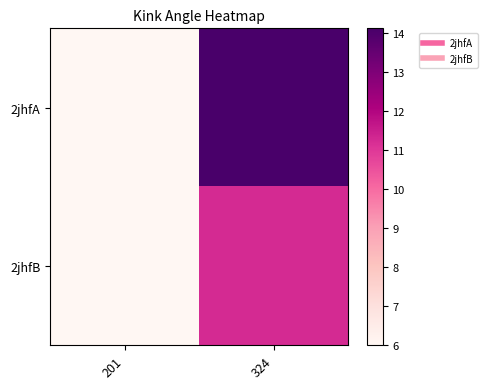

Reading right to left, transcribe all the data shown in this chart.

2jhfA: 324=14.1	201=6.0
2jhfB: 324=11.2	201=6.0